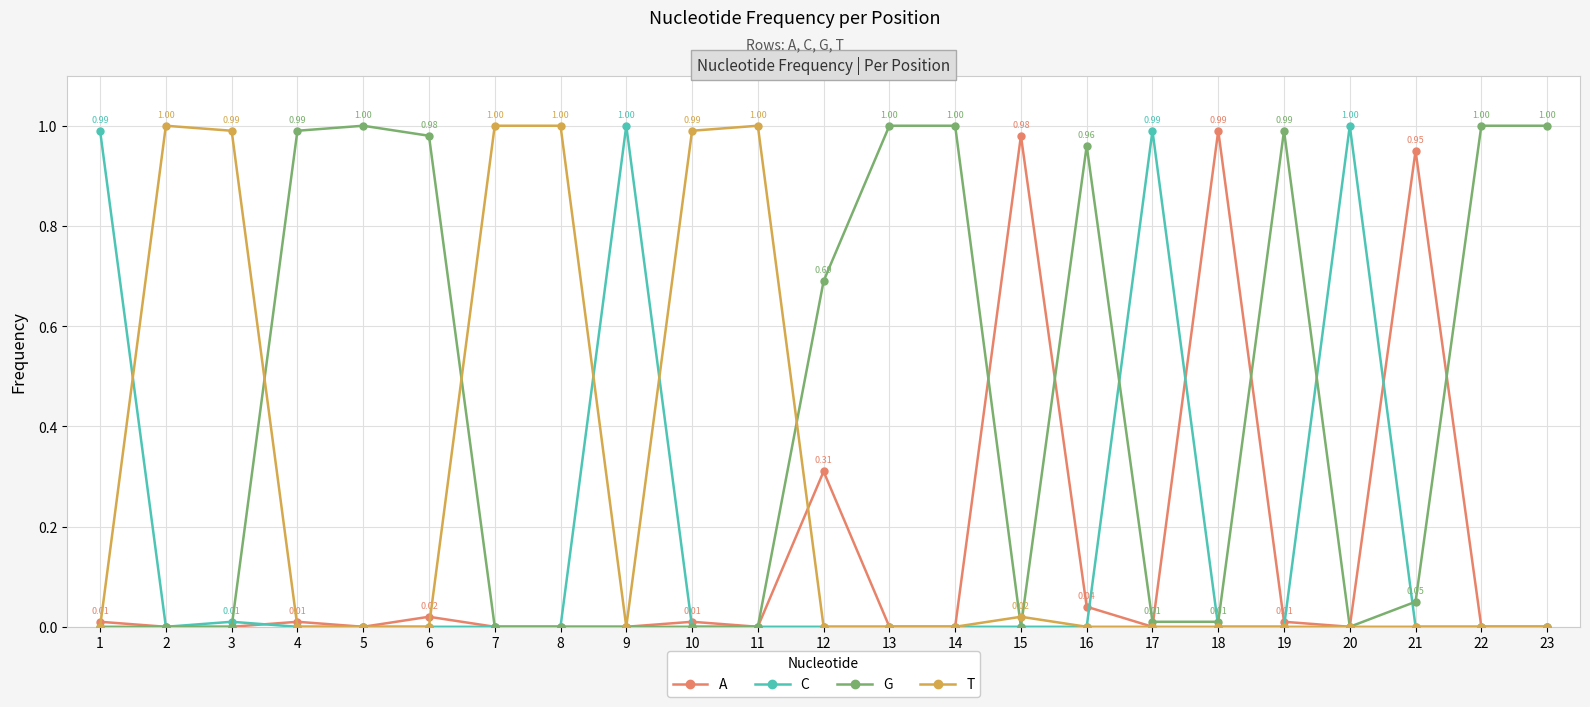

Which series has the largest total across all categories?

G